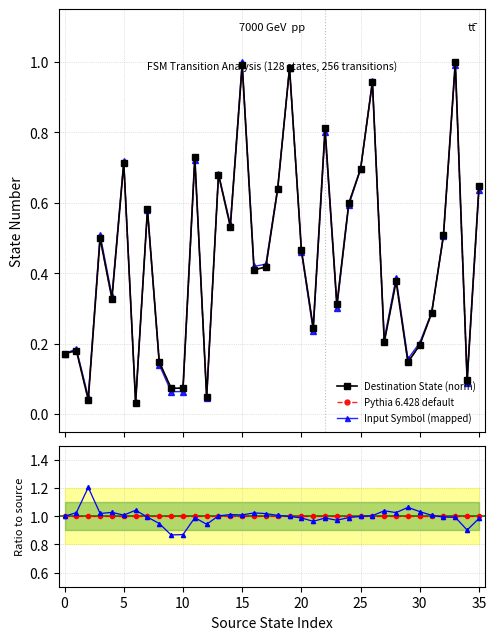

Which series has the largest range (max minus min)?

Destination State (norm)